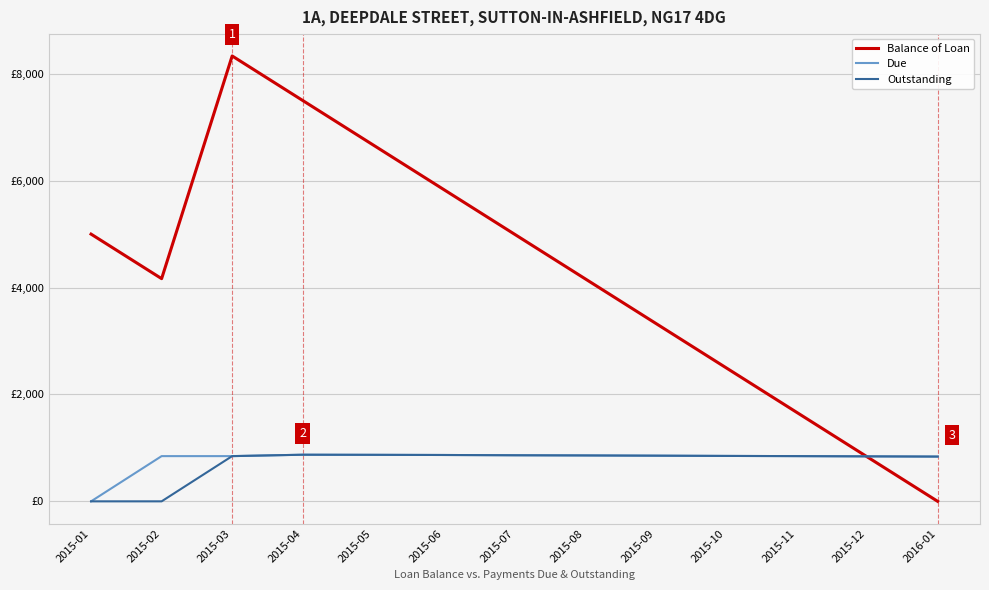

Does the chart have visible grid lines?

Yes